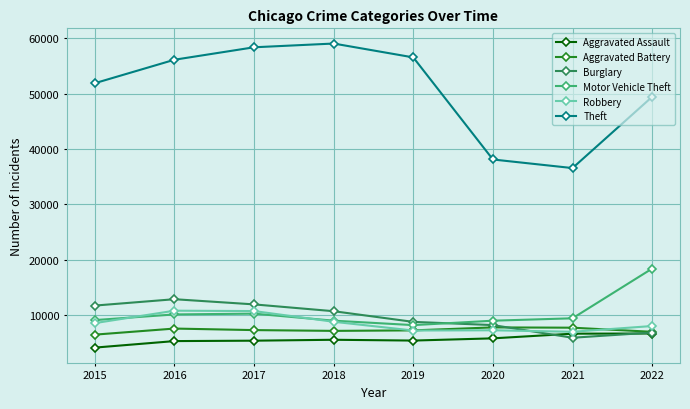

Does the chart display data point markers on the line(s)?

Yes